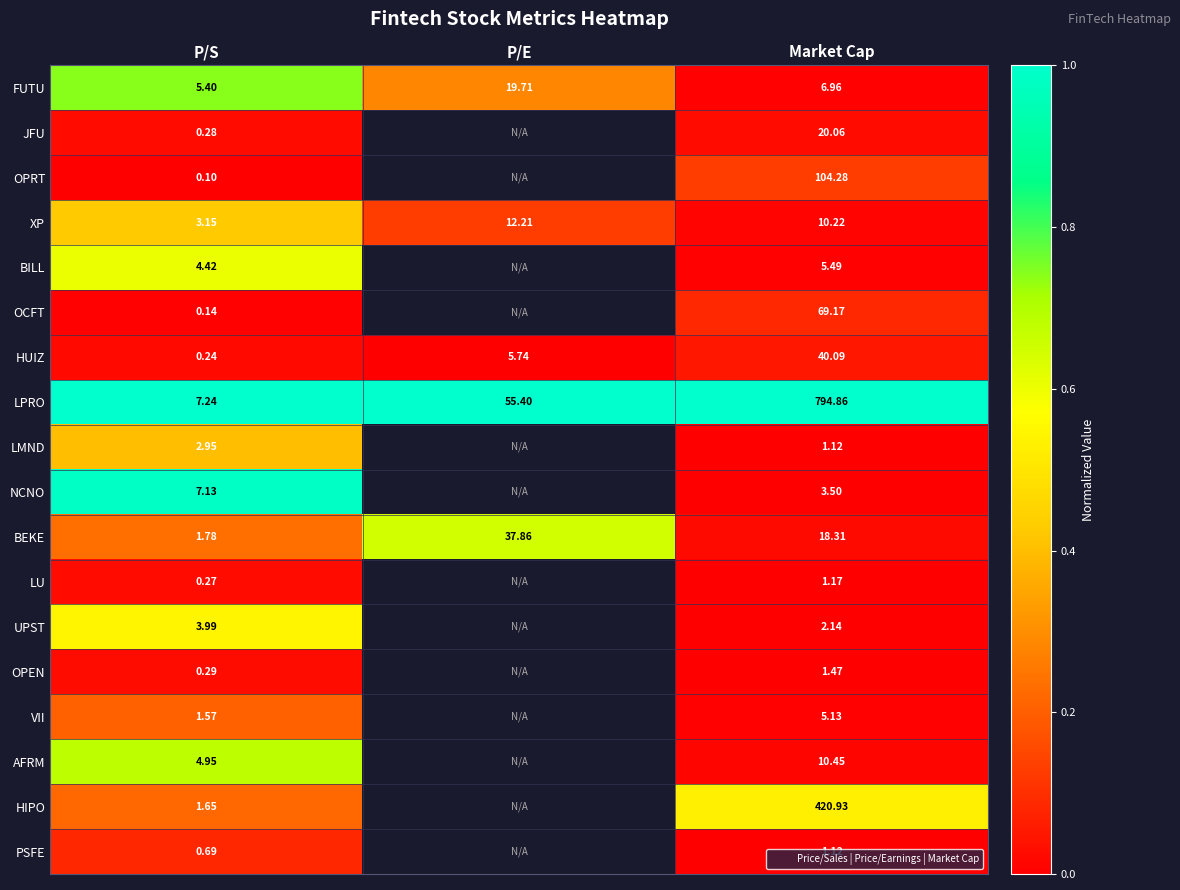

List the series in order of their peak value, highest first.

LPRO, NCNO, FUTU, AFRM, BEKE, BILL, UPST, HIPO, XP, LMND, VII, OPRT, OCFT, PSFE, HUIZ, OPEN, JFU, LU